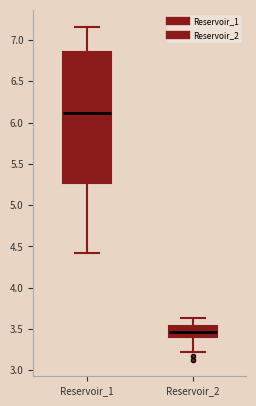

Reading left to right, read every box against the y-axis: the position of its median line, the range the box covers, and the ends of its whiskers. The values are not printed on the chart, so give them approximately, as read against the axis.

Reservoir_1: median 6.10, box 5.25 to 6.85, whiskers 4.40 to 7.15
Reservoir_2: median 3.45, box 3.40 to 3.55, whiskers 3.20 to 3.65